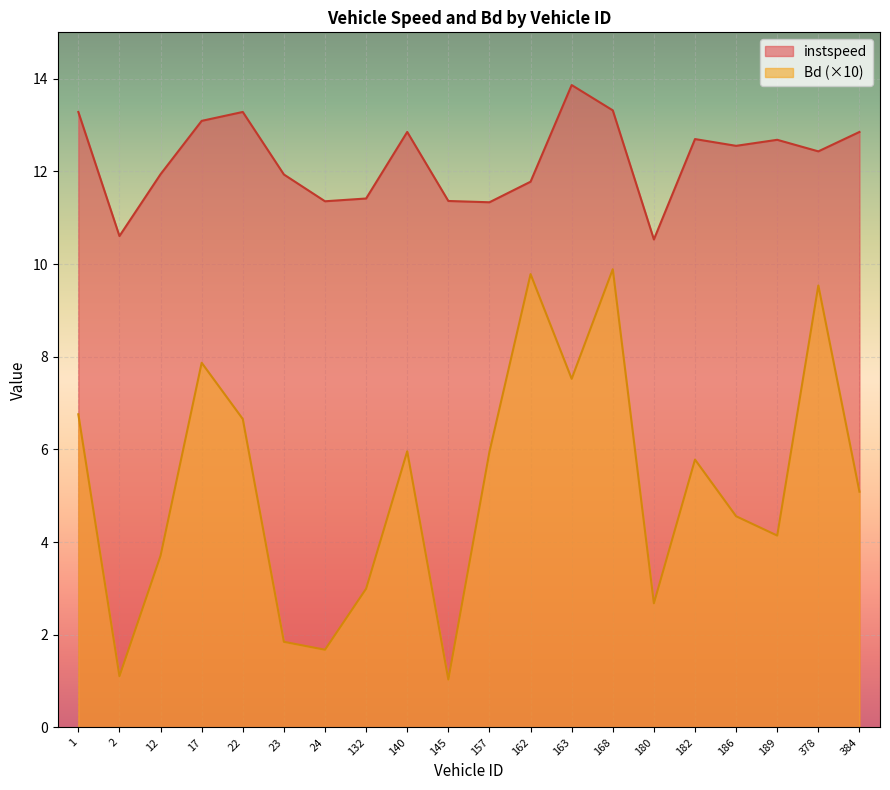

Which category has the highest value in the instspeed series?

163